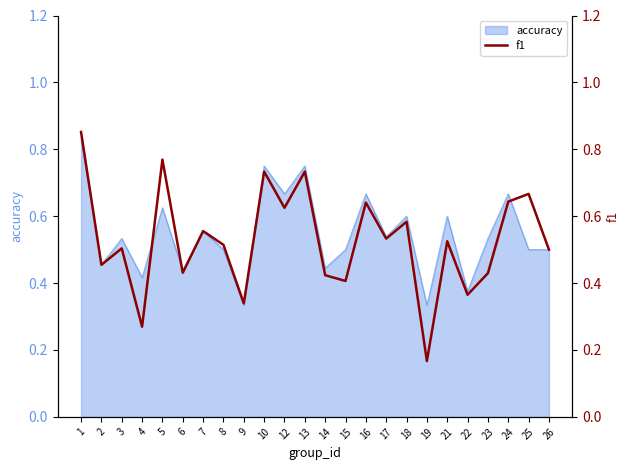

True or false: the data shows 0.4 at 22.

True